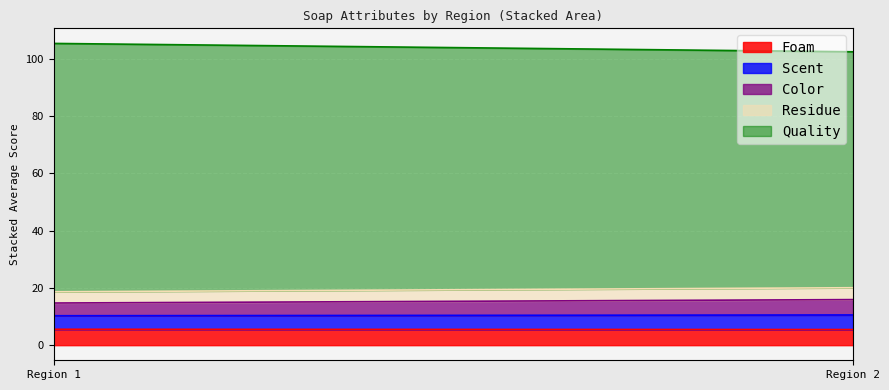

The Color series shows 2.5 at Region 1. True or false?

False